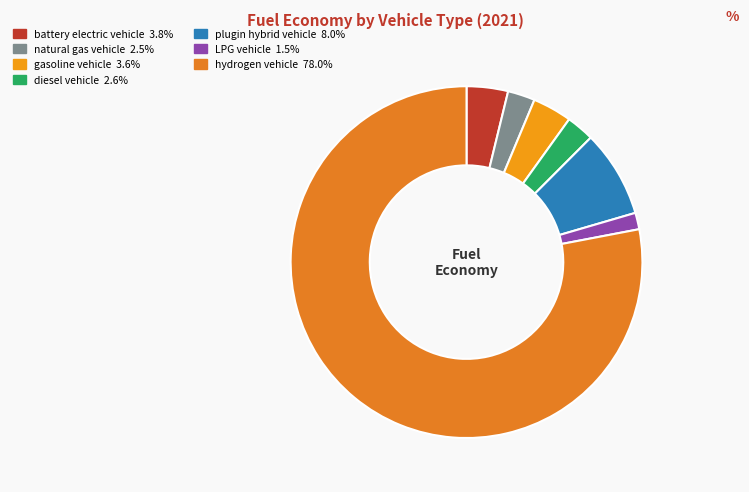

Which slice represents more than half of the pie?

hydrogen vehicle